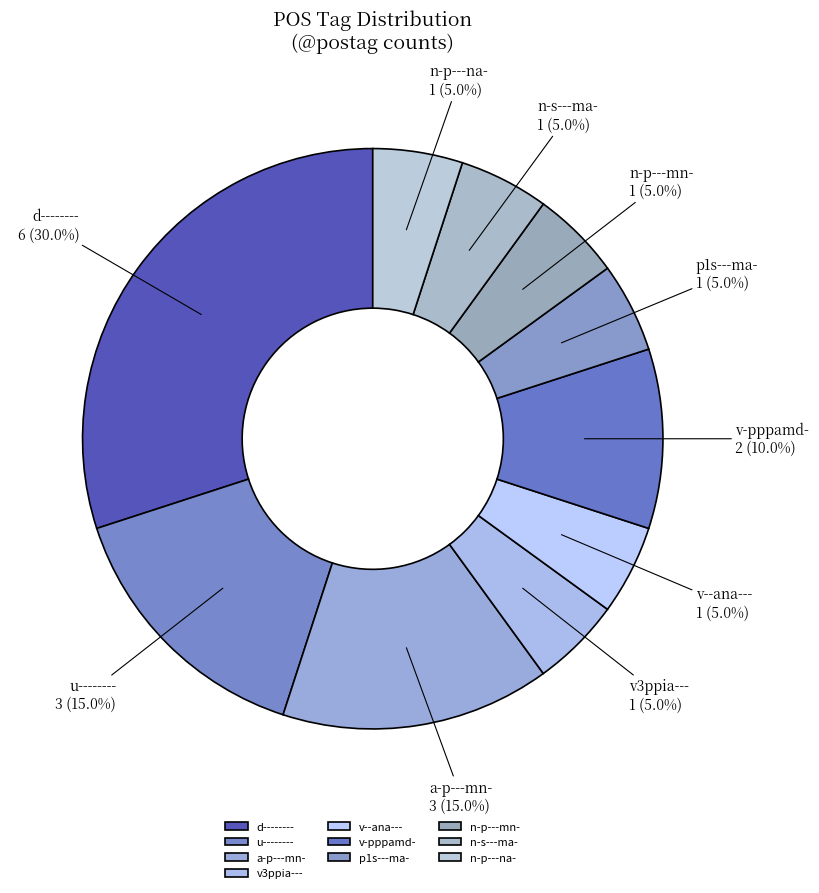

Between a-p---mn- and p1s---ma-, which is larger?

a-p---mn-